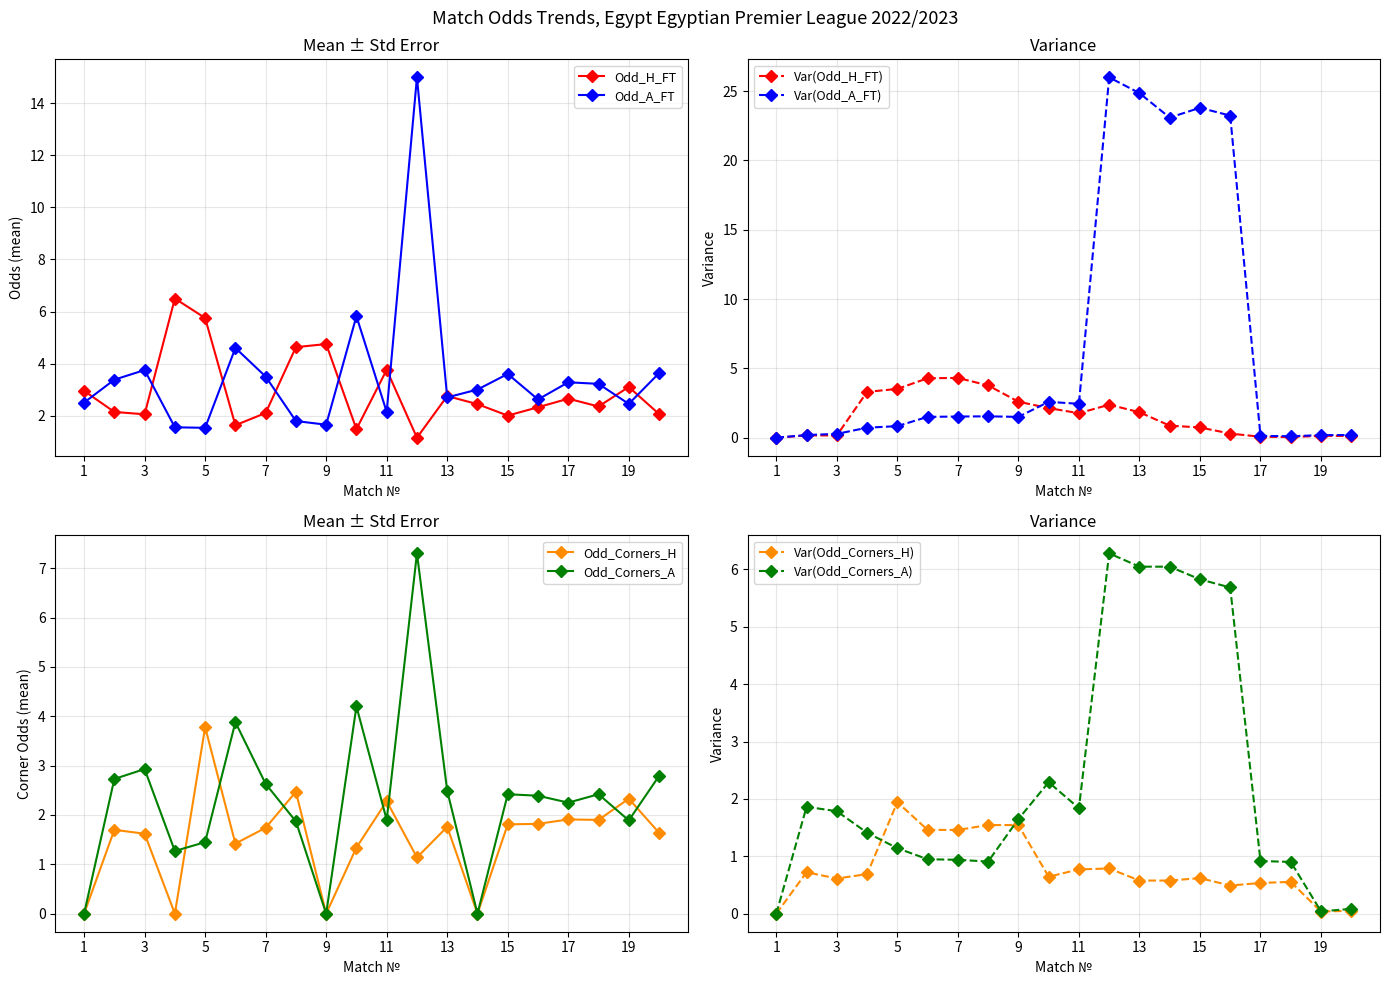

Where do Odd_H_FT and Odd_A_FT first cross each other?

1 and 2